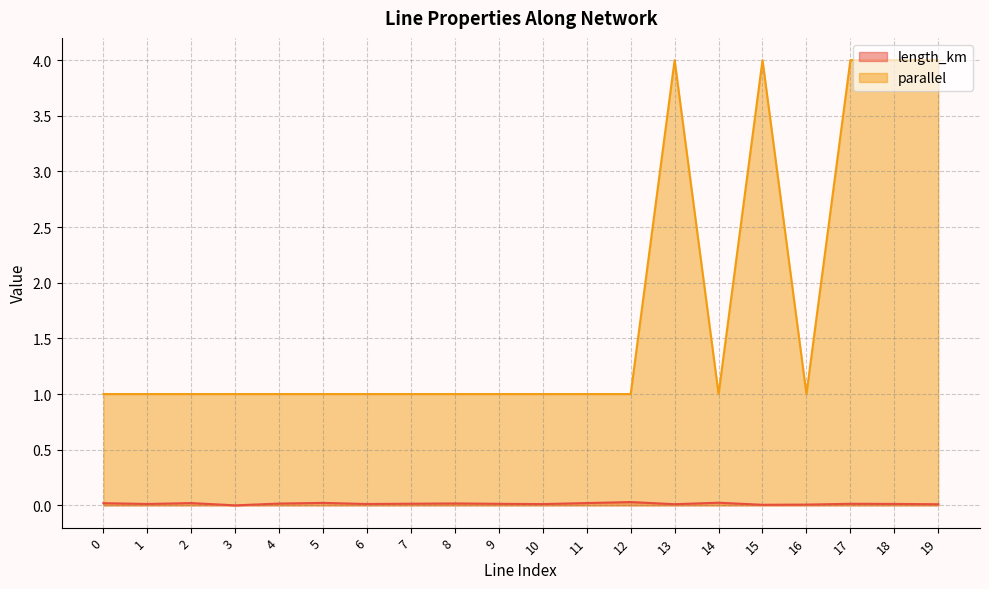

At which category is the sum across all series the highest?

17